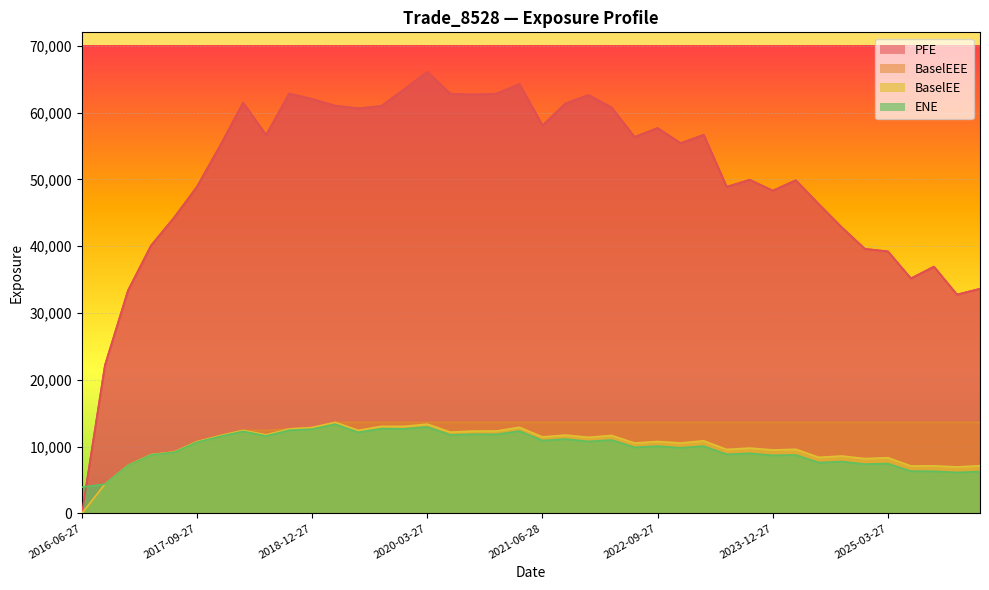

What position from the right is 2018-03-27?

33